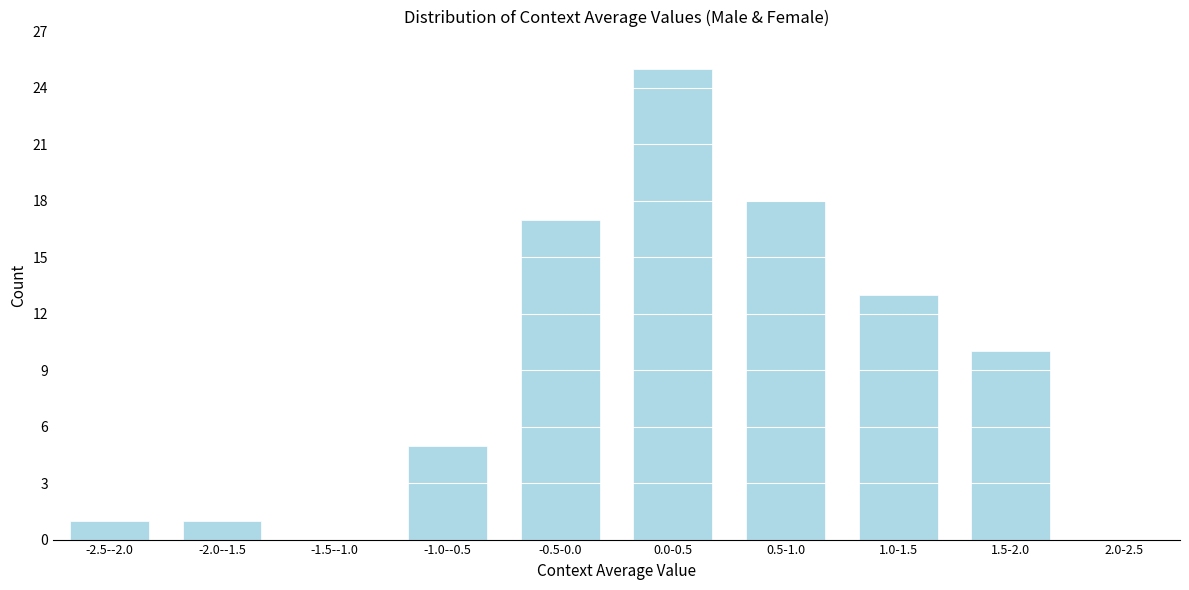

Reading left to right, transcribe all the data shown in this chart.

-2.5--2.0=1	-2.0--1.5=1	-1.5--1.0=0	-1.0--0.5=5	-0.5-0.0=17	0.0-0.5=25	0.5-1.0=18	1.0-1.5=13	1.5-2.0=10	2.0-2.5=0